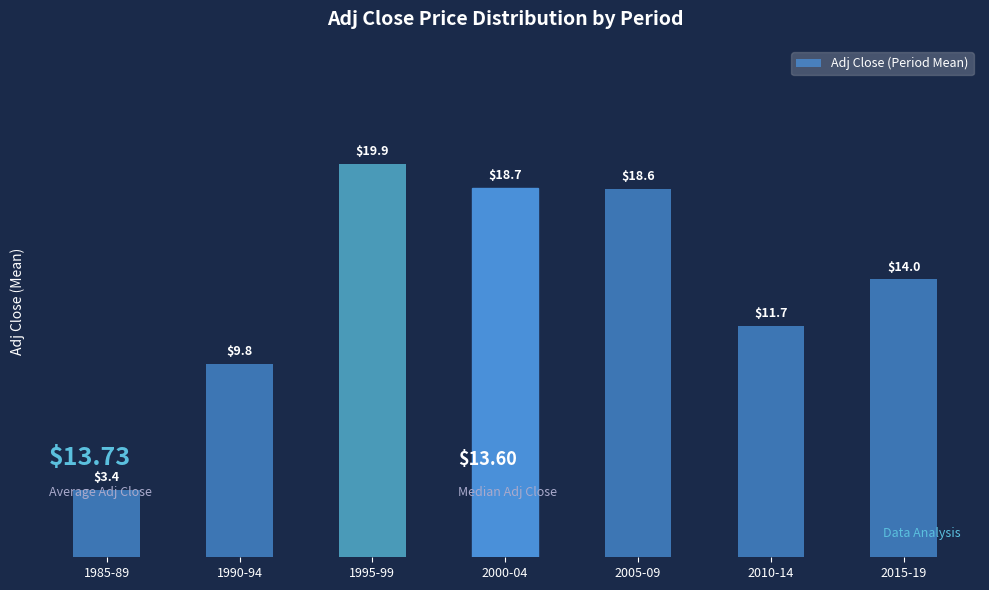

The chart shows a value of 5.1 at 1985-89. True or false?

False